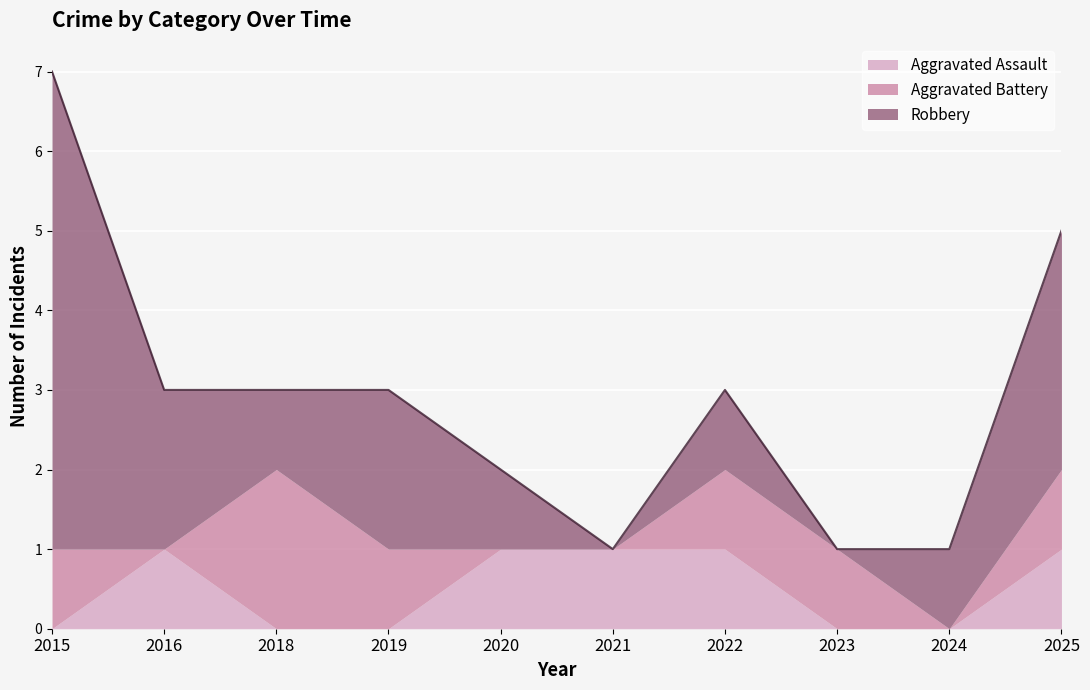

At which label does Aggravated Battery reach its peak?

2018